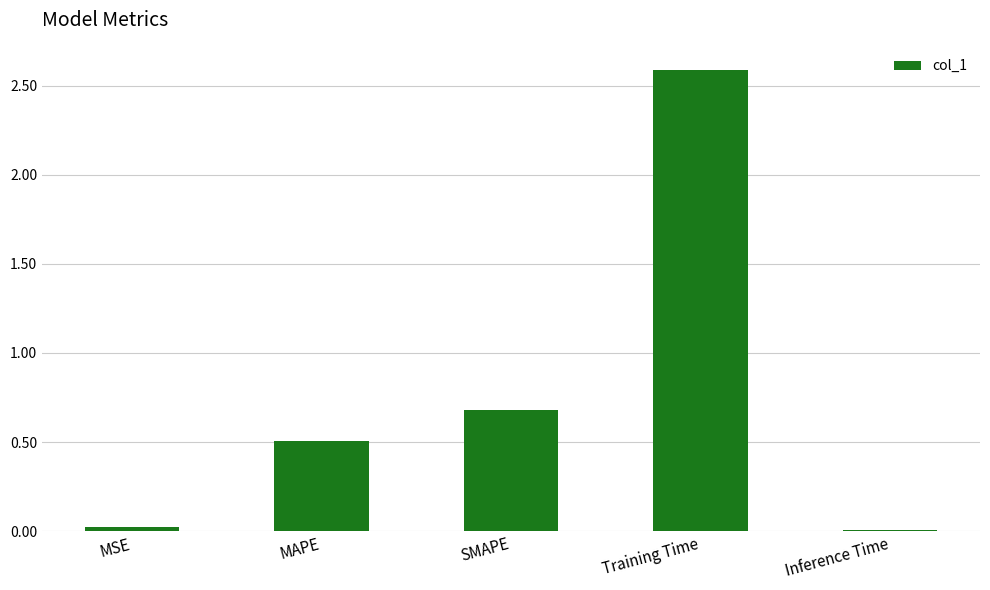

The value at MSE is 0.0. True or false?

True